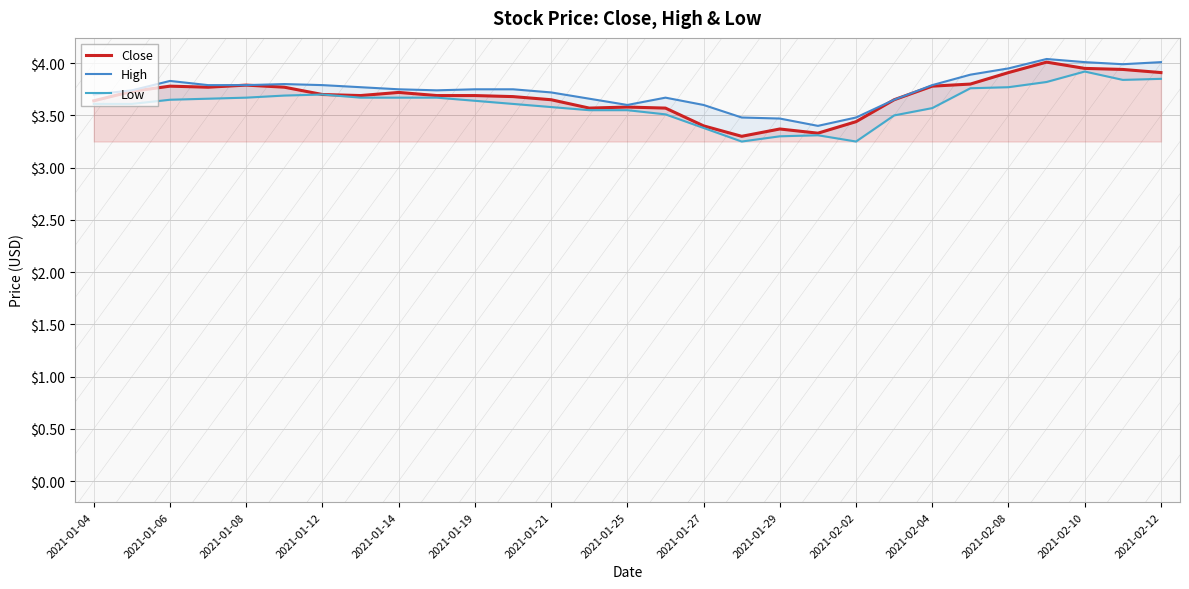

What are all the series names shown in the legend?

Close, High, Low